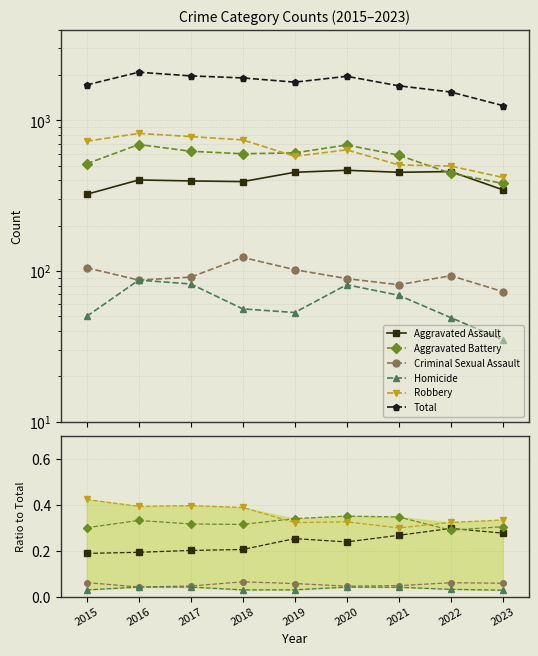

What is the value of the Aggravated Assault point at the 7th from the left?

0.3